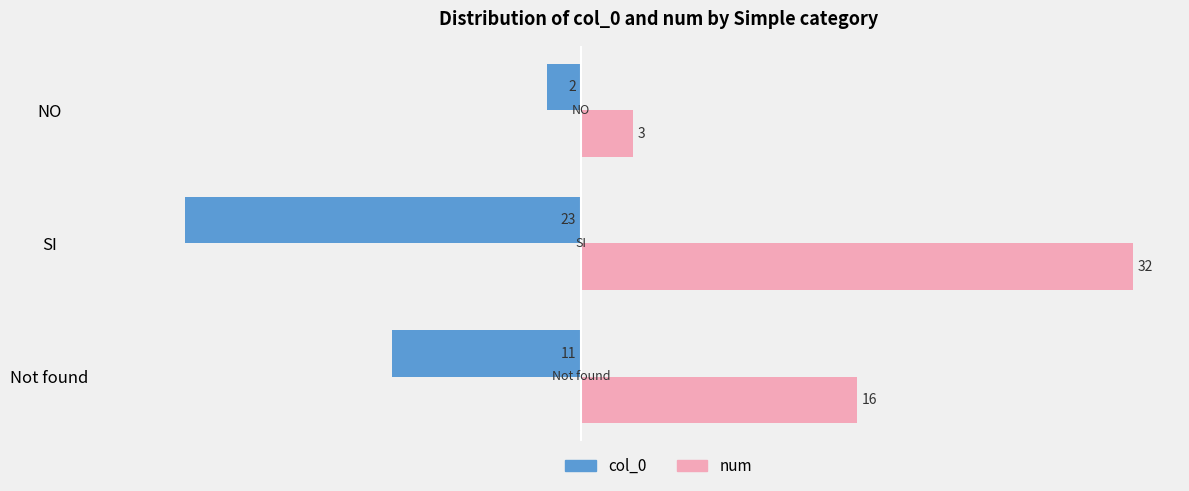

Is the value of col_0 at NO greater than the value of num at NO?

No